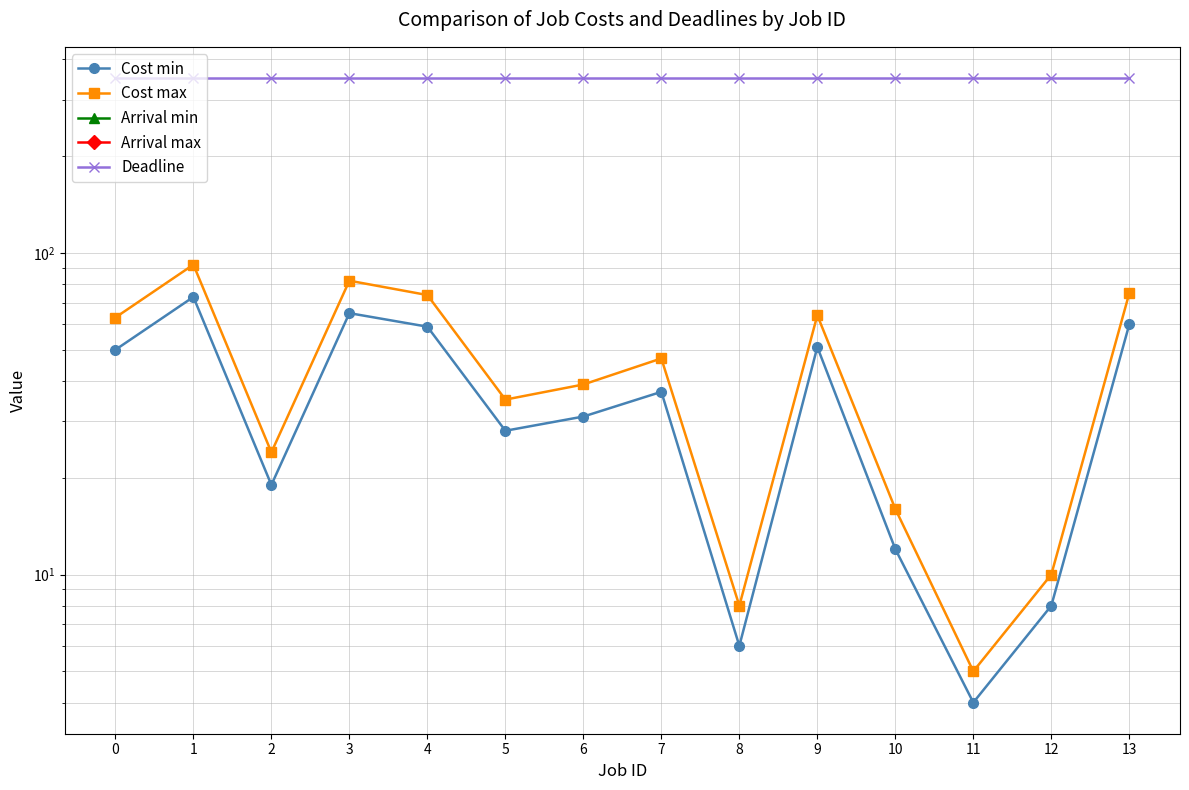

Rank the series by their maximum value, from lowest to highest.

Arrival min, Arrival max, Cost min, Cost max, Deadline